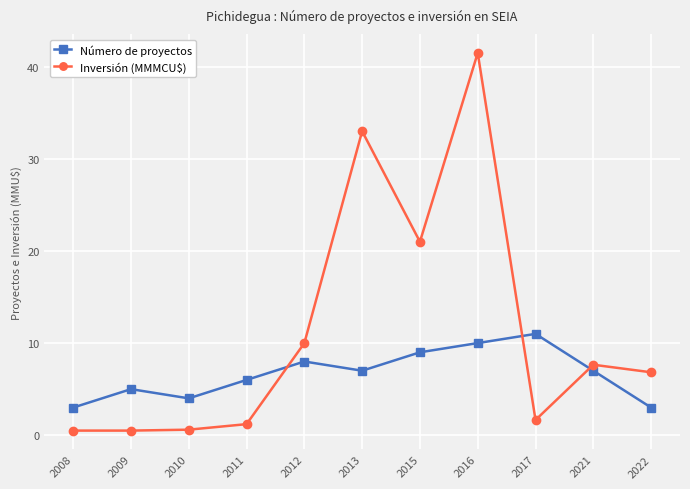

What is the sum of the Número de proyectos values at 2013 and 2012?

15.0